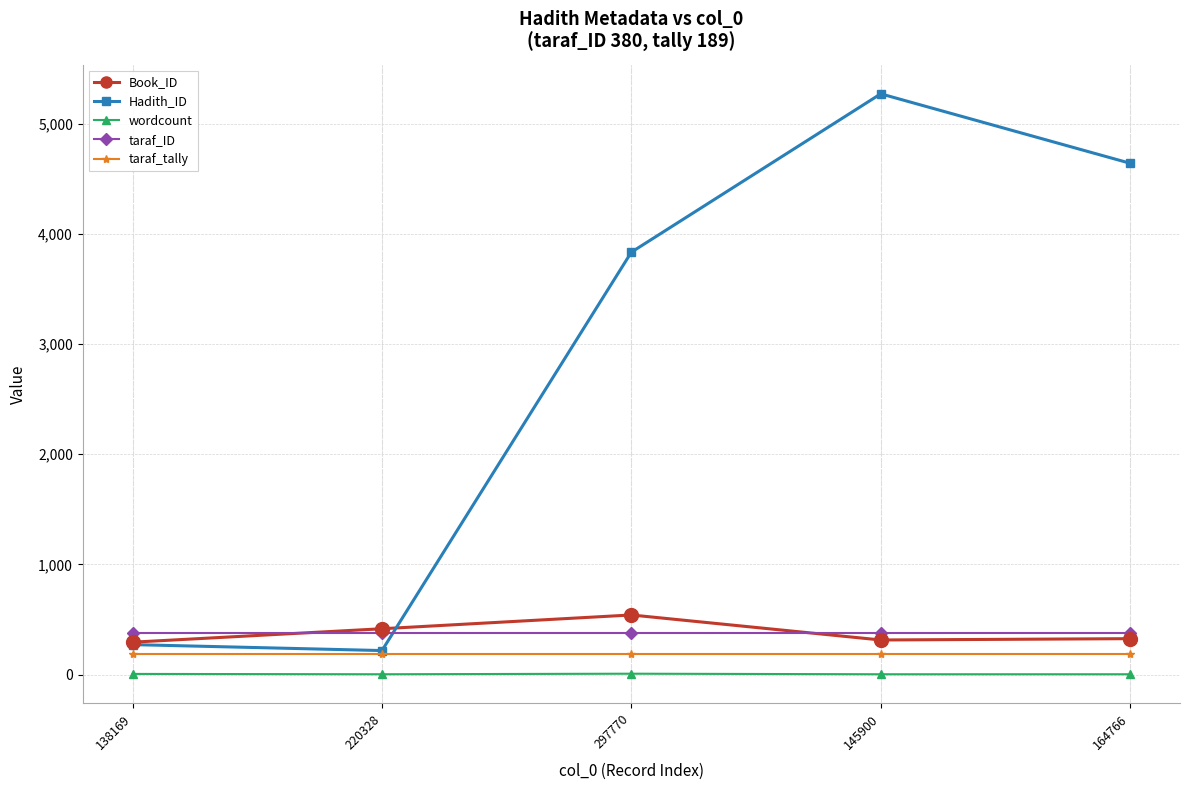

Which series has the widest spread of values?

Hadith_ID